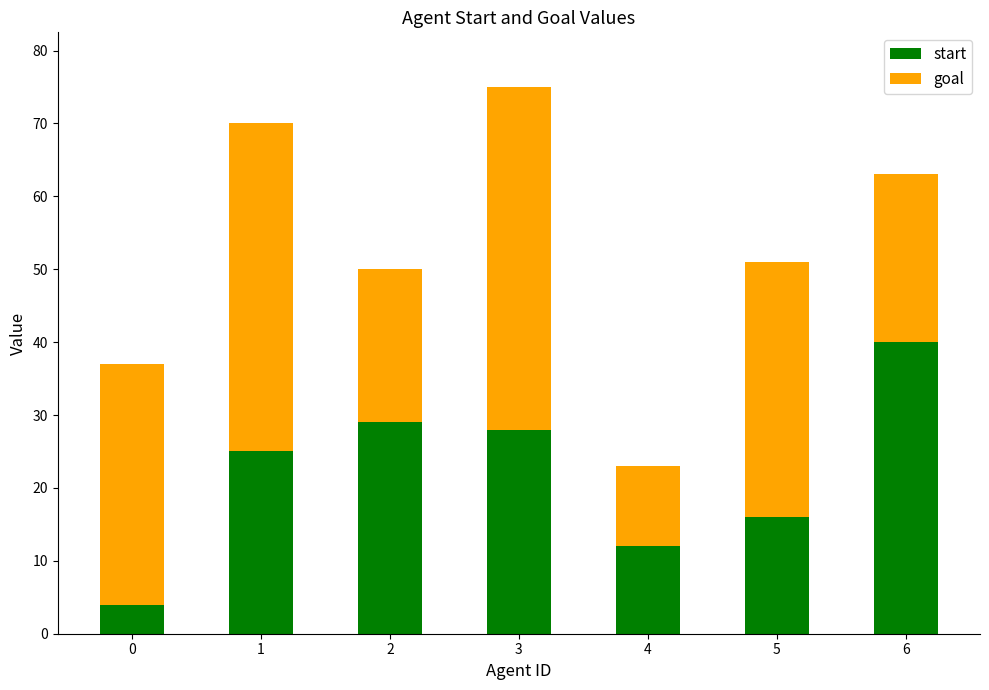

Are the bars grouped side by side (vs. stacked)?

No